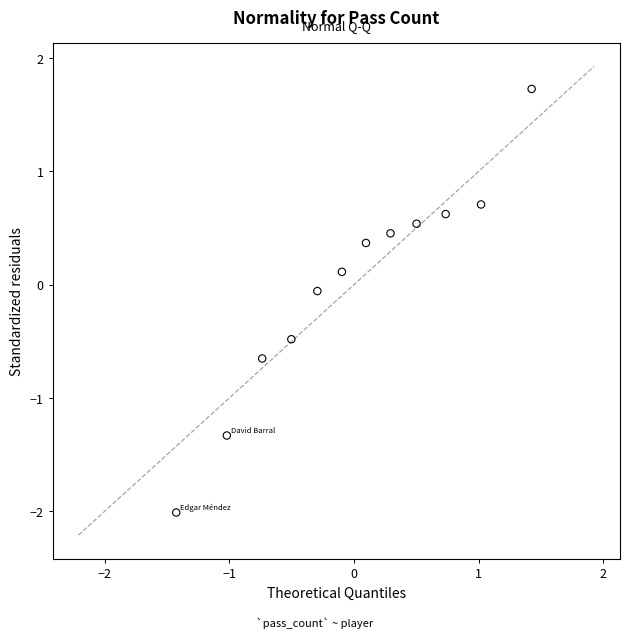

What is the range of Y values (max minus min)?

3.7